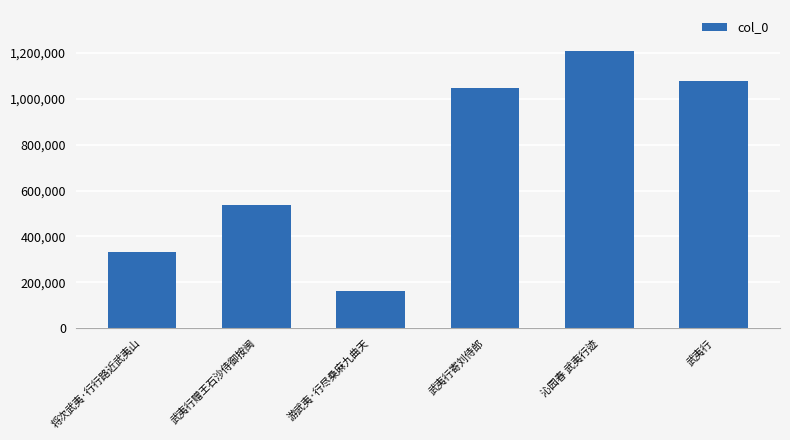

What is the sum of the values at 沁园春 武夷行迹 and 武夷行?

2284339